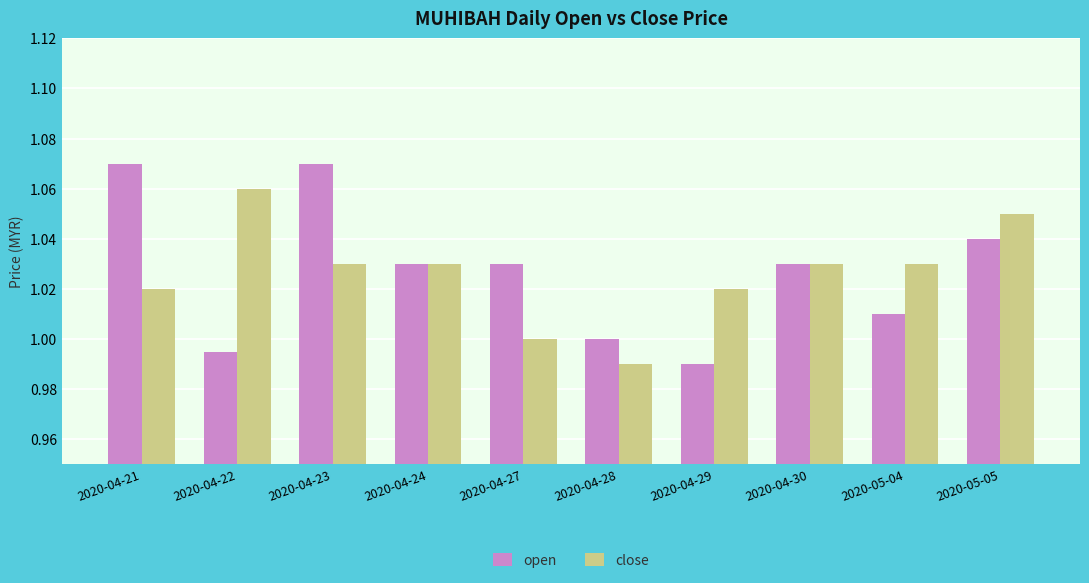

What are all the series names shown in the legend?

open, close